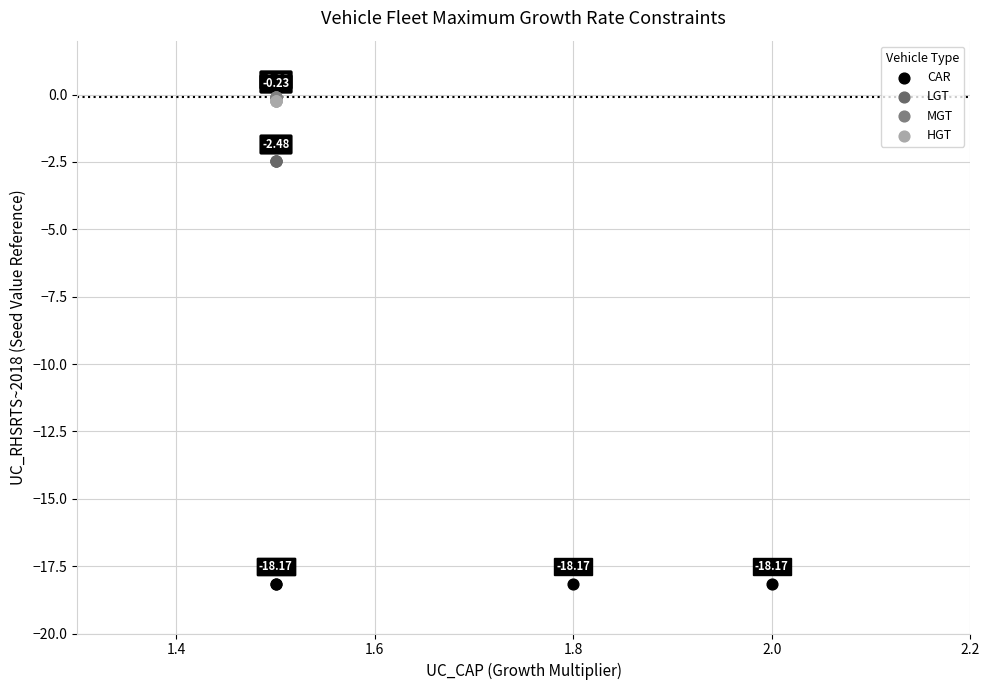

Which series reaches the minimum Y coordinate?

CAR